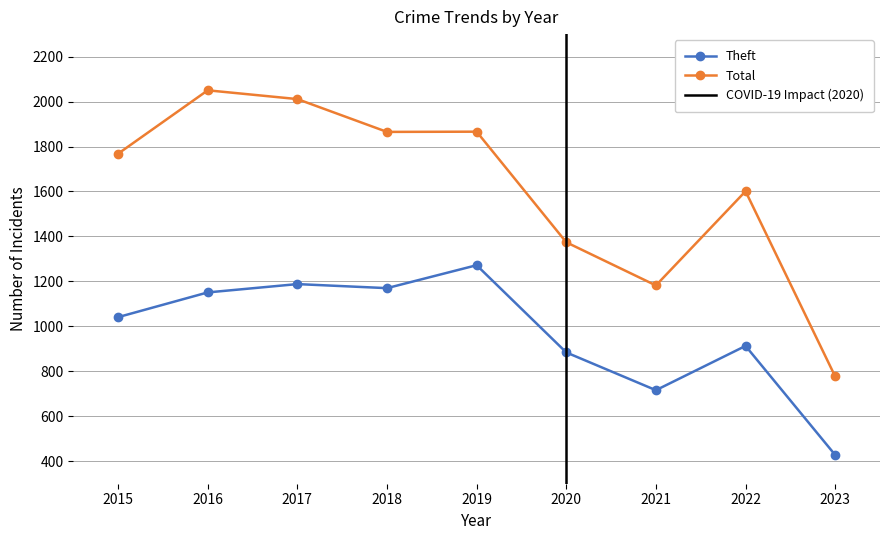

What is the sum of all Theft values?

8763